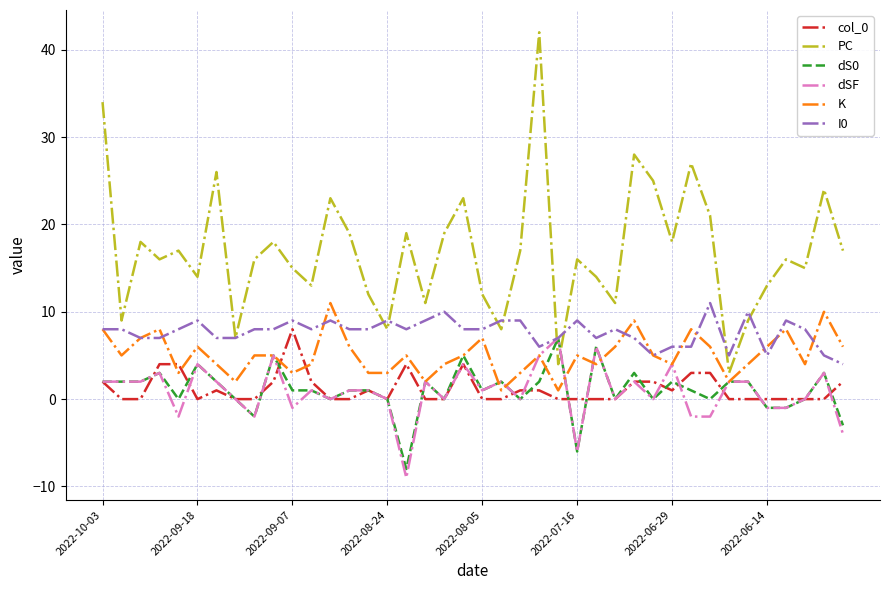

Reading left to right, list all the values displayed in this chart.

col_0: 2	0	0	4	4	0	1	0	0	2	8	2	0	0	1	0	4	0	0	4	0	0	1	1	0	0	0	0	2	2	1	3	3	0	0	0	0	0	0	2
PC: 34	9	18	16	17	14	26	7	16	18	15	13	23	19	12	8	19	11	19	23	12	8	17	42	4	16	14	11	28	25	18	27	21	3	9	13	16	15	24	17
dS0: 2	2	2	3	0	4	2	0	-2	5	1	1	0	1	1	0	-8	2	0	5	1	2	0	2	7	-6	6	0	3	0	2	1	0	2	2	-1	-1	0	3	-3
dSF: 2	2	2	3	-2	4	2	0	-2	5	-1	1	0	1	1	0	-9	2	0	4	1	2	0	5	7	-6	6	0	2	0	4	-2	-2	2	2	-1	-1	0	3	-4
K: 8	5	7	8	3	6	4	2	5	5	3	4	11	6	3	3	5	2	4	5	7	1	3	5	1	5	4	6	9	5	4	8	6	2	4	6	8	4	10	6
I0: 8	8	7	7	8	9	7	7	8	8	9	8	9	8	8	9	8	9	10	8	8	9	9	6	7	9	7	8	7	5	6	6	11	5	10	5	9	8	5	4